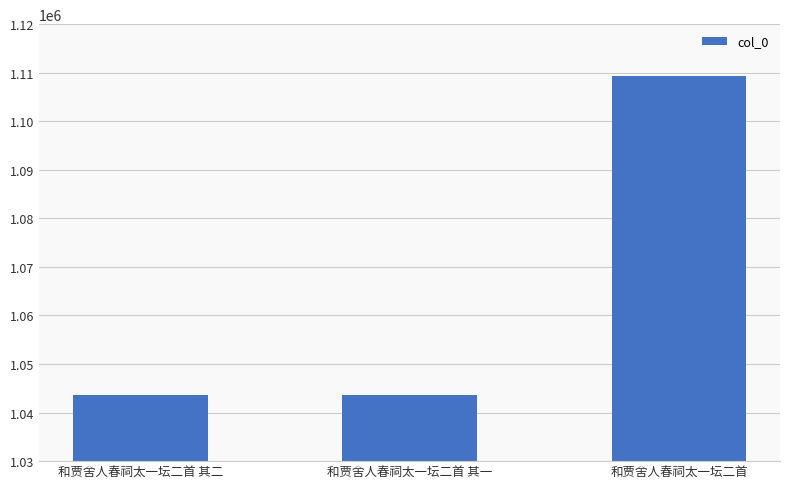

What is the label of the 2nd bar from the left?

和贾舍人春祠太一坛二首 其一